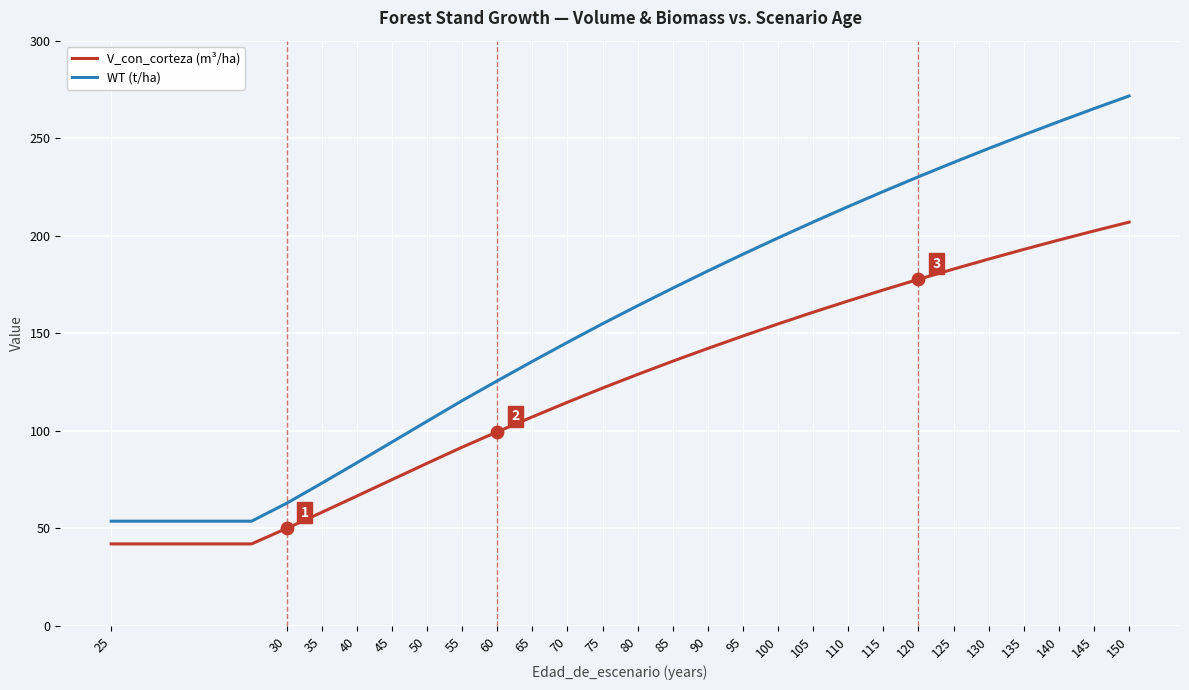

At how many categories does at least one series exceed 147?

16